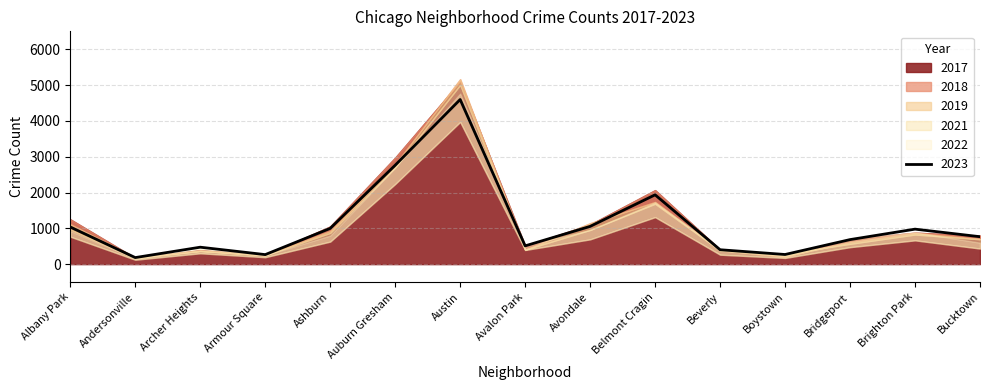

How many lines are shown in the chart?

6